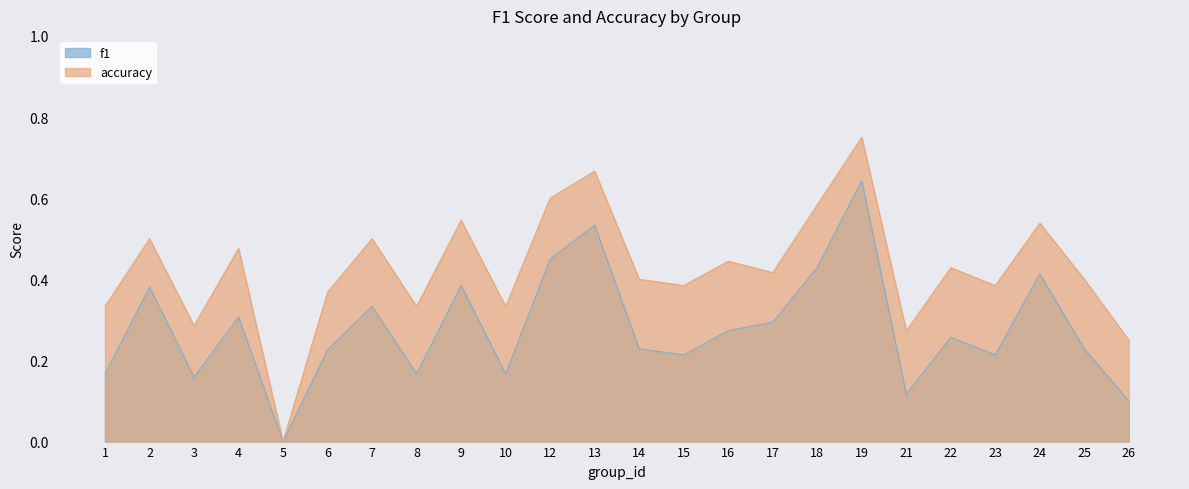

Rank the series by their average value, from lowest to highest.

f1, accuracy